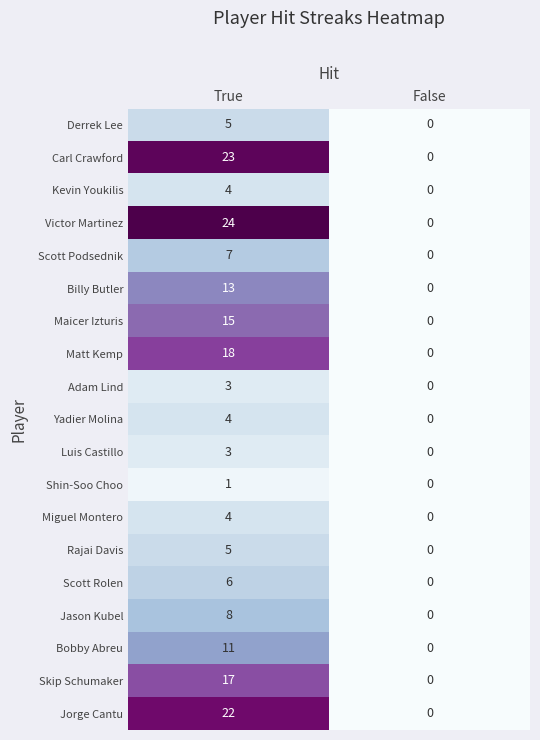

Count the number of categories in the chart.

2